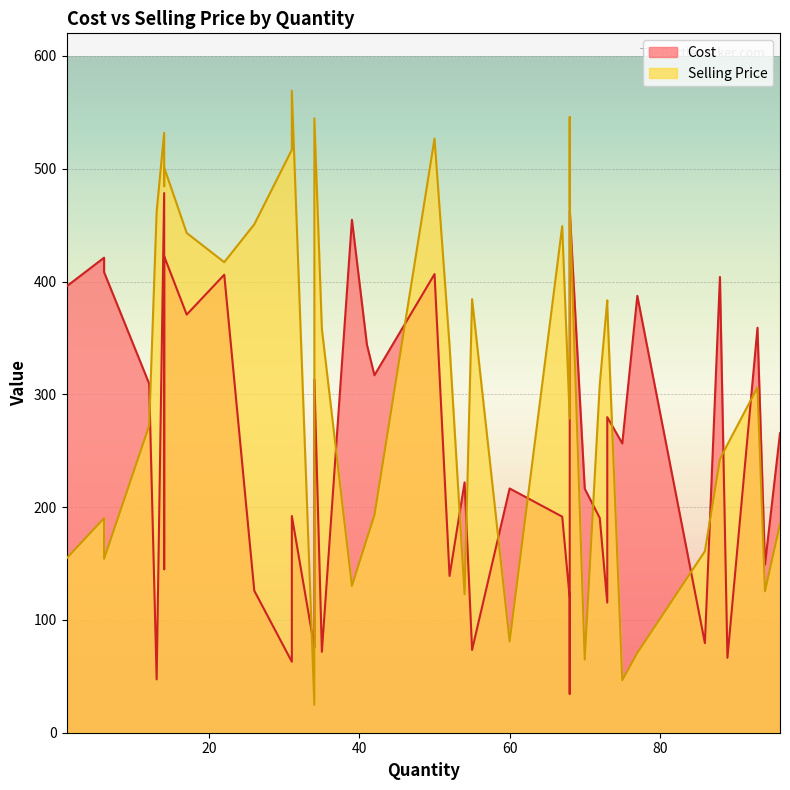

What is the label of the 28th point from the left?

93